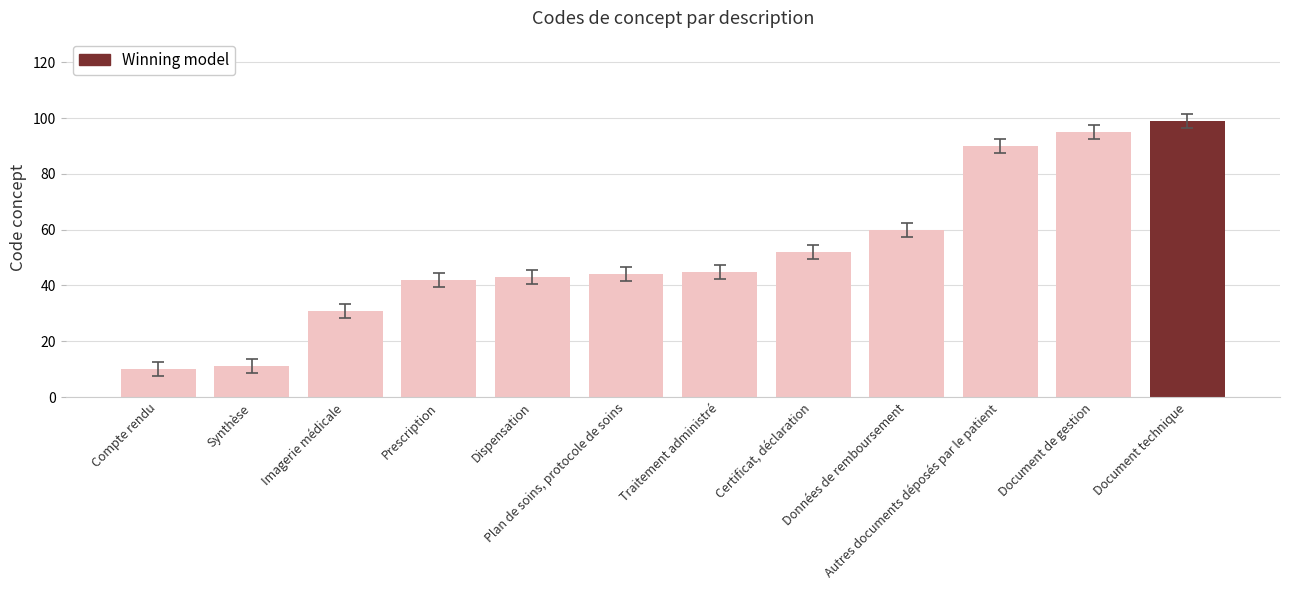

Is it true that the value at Document de gestion is 165?

False